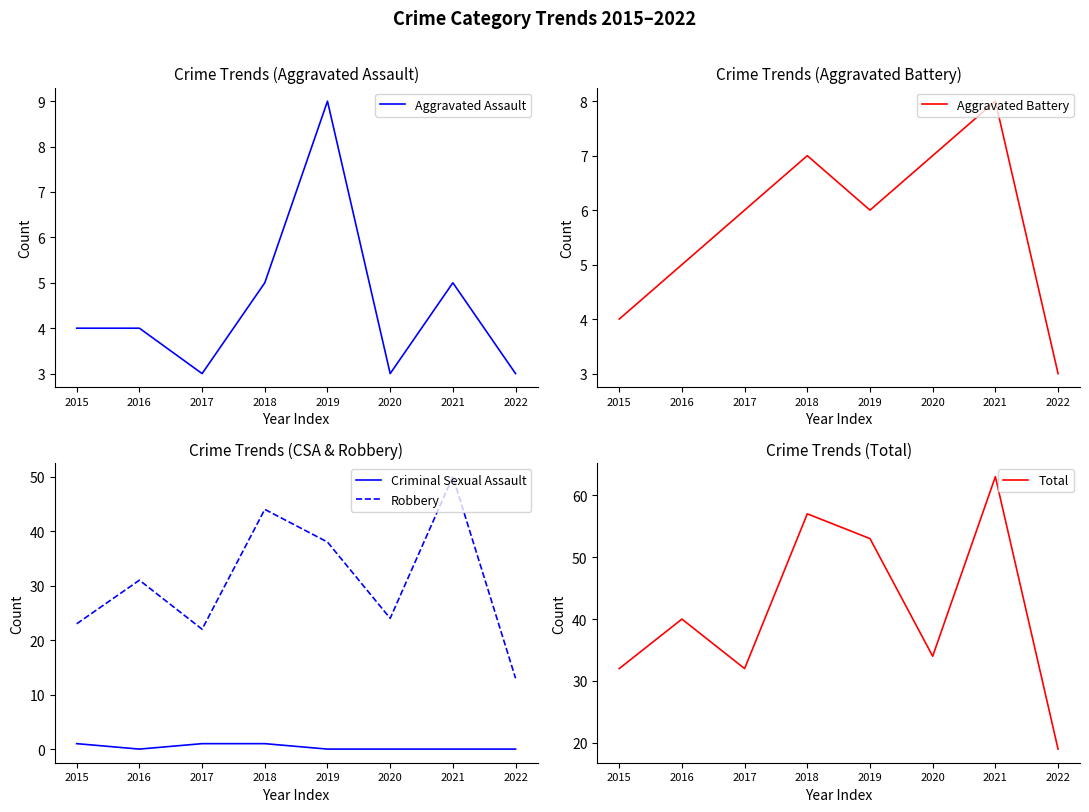

What is the difference between the second highest and second lowest values in the Aggravated Assault series?

2